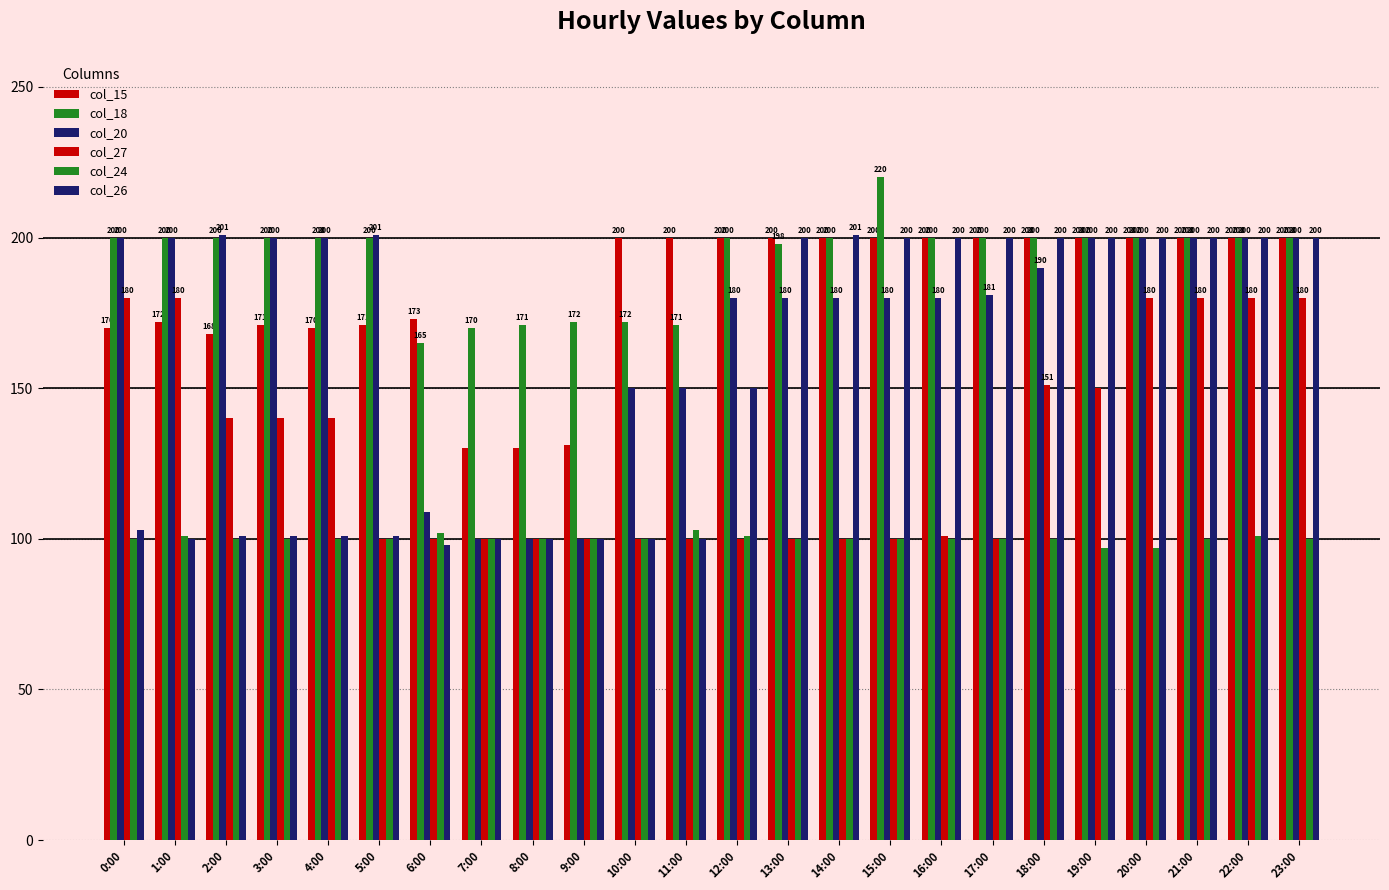

Does the chart contain any negative values?

No